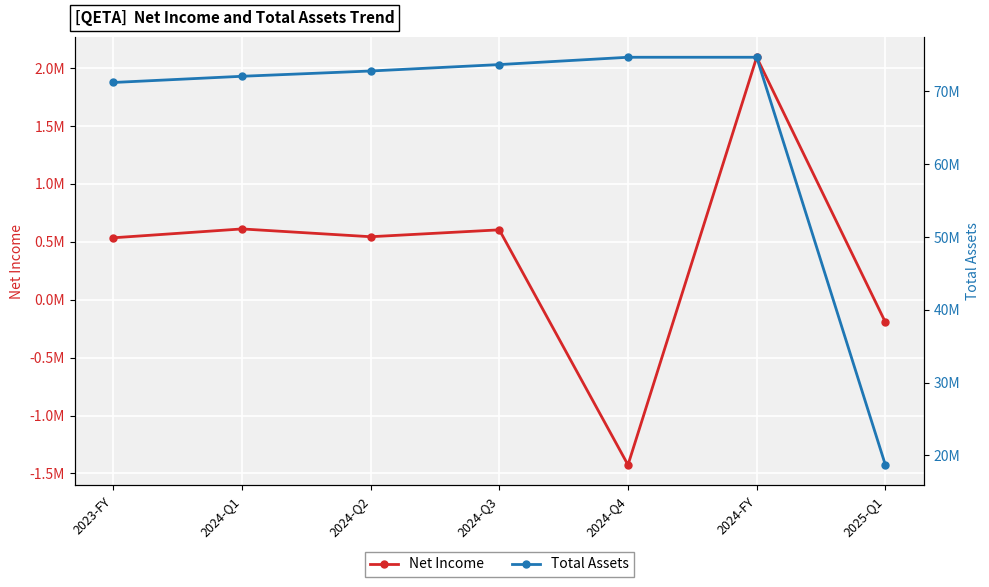

Between 2024-Q2 and 2024-Q4, which is larger?

2024-Q2